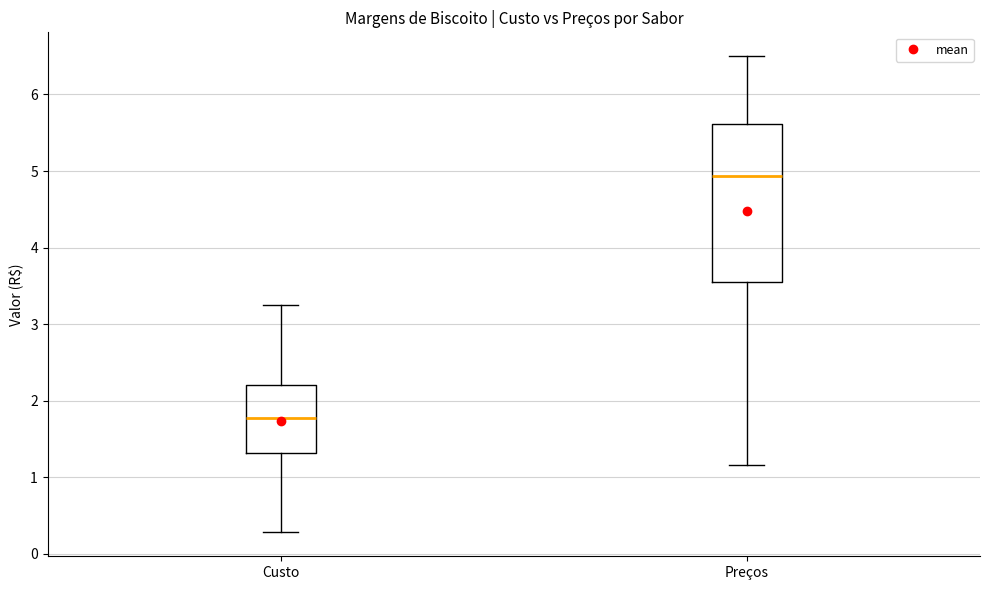

Comparing the boxes themselves (not the whiskers), which one is the tallest?

Preços